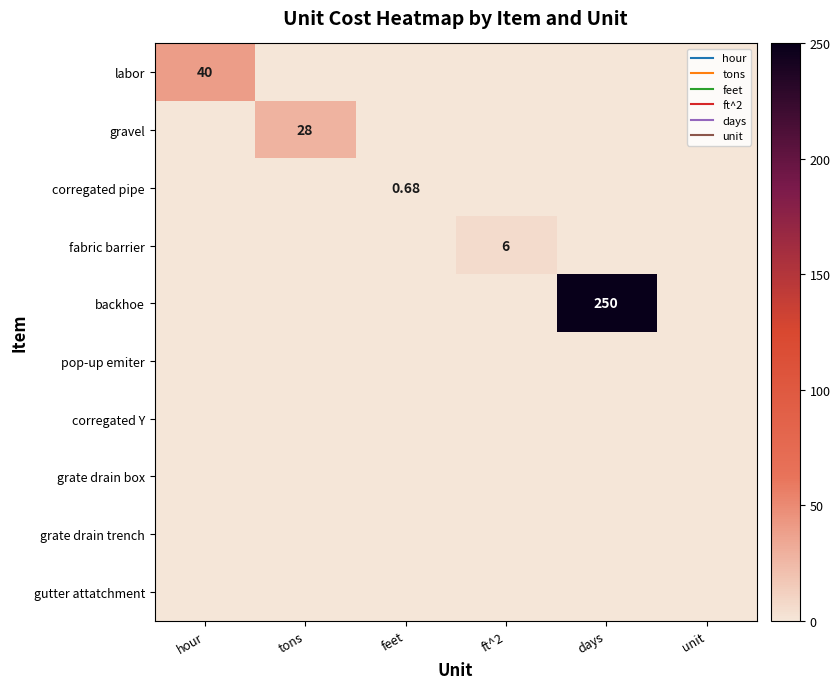

What is the total value across all series at tons?

28.0